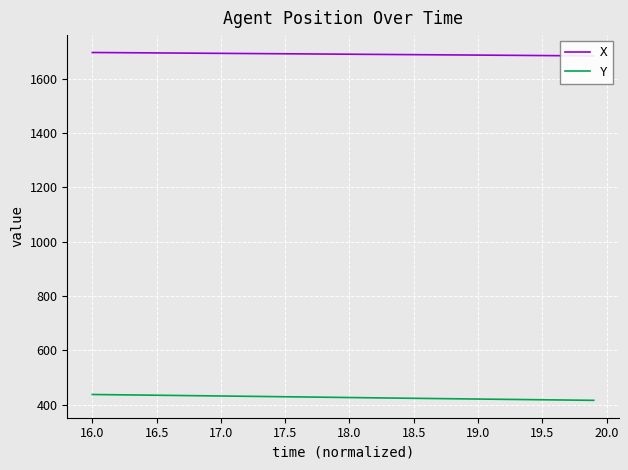

Does the chart display data point markers on the line(s)?

No